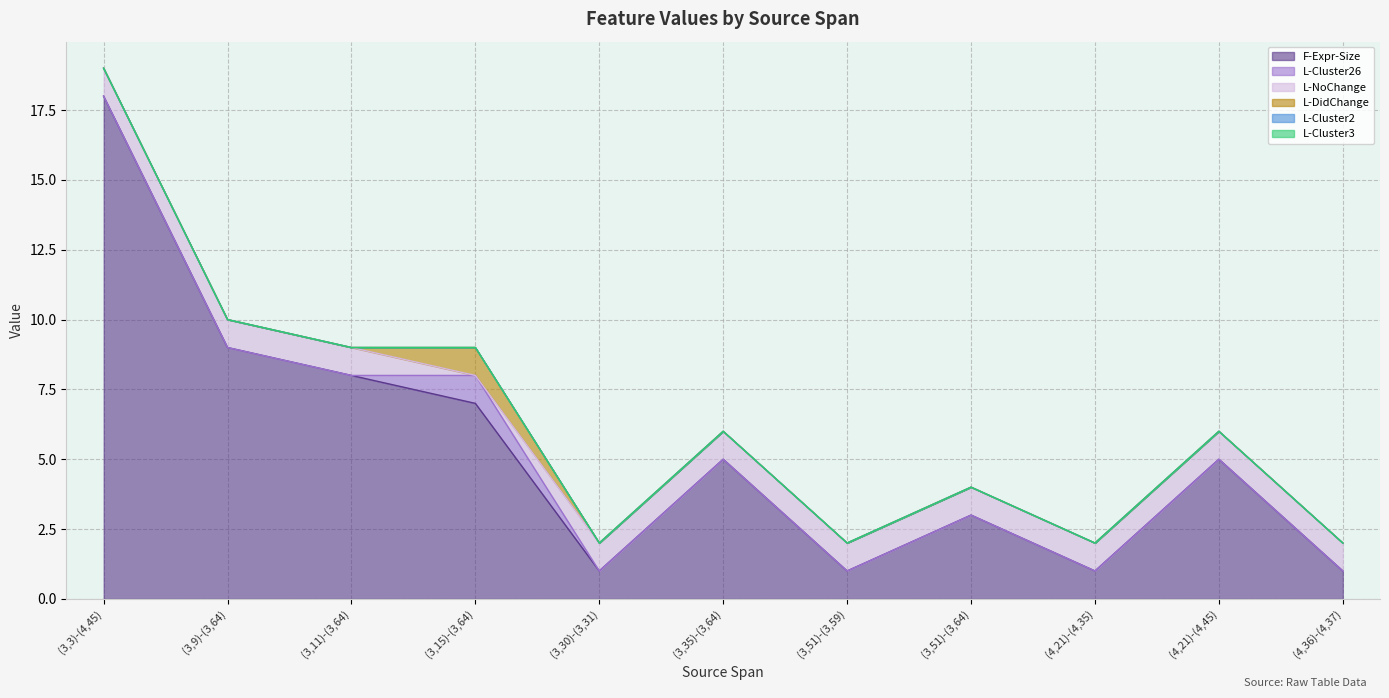

What are all the series names shown in the legend?

F-Expr-Size, L-Cluster26, L-NoChange, L-DidChange, L-Cluster2, L-Cluster3